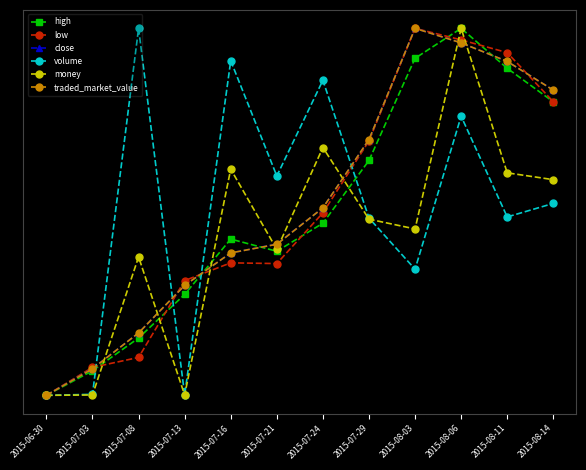

At which category is the sum across all series the highest?

2015-08-06